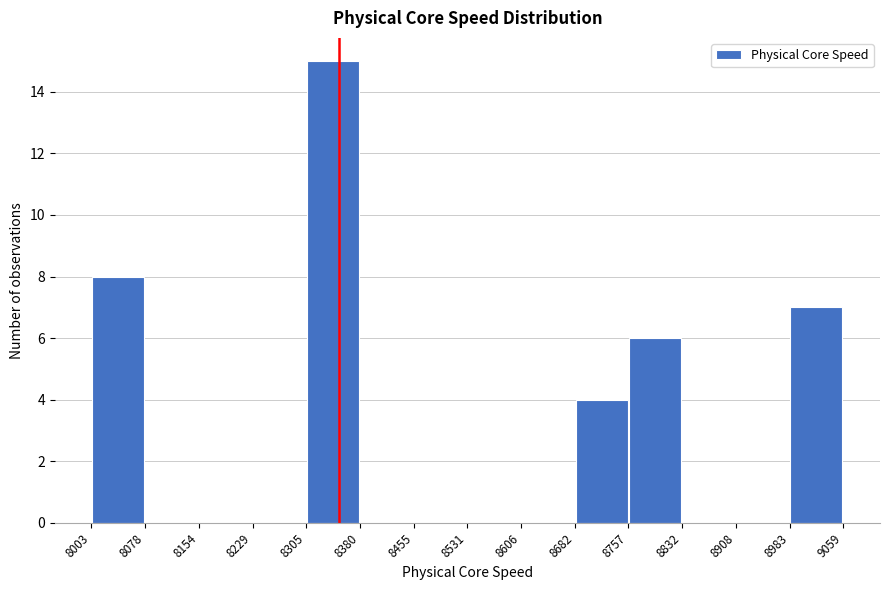

Reading left to right, transcribe this chart: for each bar, give the range it covers on the x-axis and its height. The values are not printed on the chart, so give them approximately, as read against the axis.

8003 to 8078: 8
8078 to 8154: 0
8154 to 8229: 0
8229 to 8305: 0
8305 to 8380: 15
8380 to 8455: 0
8455 to 8531: 0
8531 to 8606: 0
8606 to 8682: 0
8682 to 8757: 4
8757 to 8832: 6
8832 to 8908: 0
8908 to 8983: 0
8983 to 9059: 7